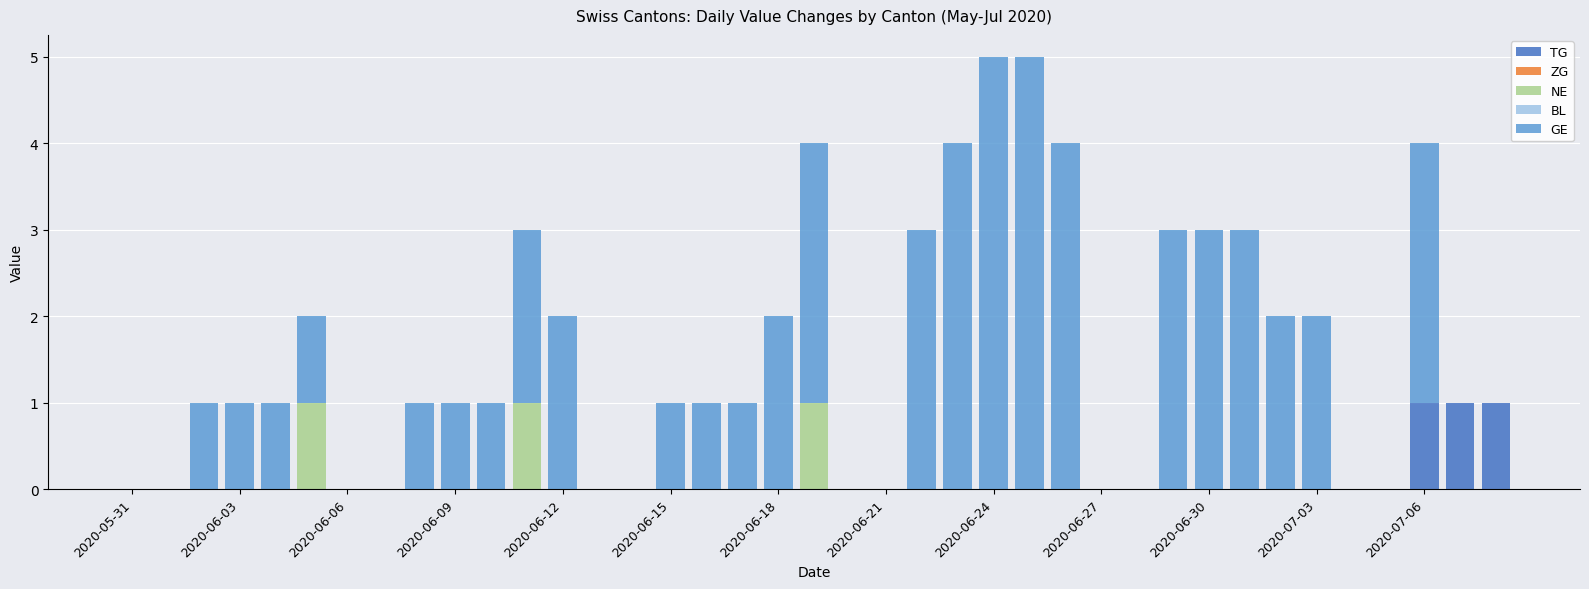

Are the bars horizontal?

No